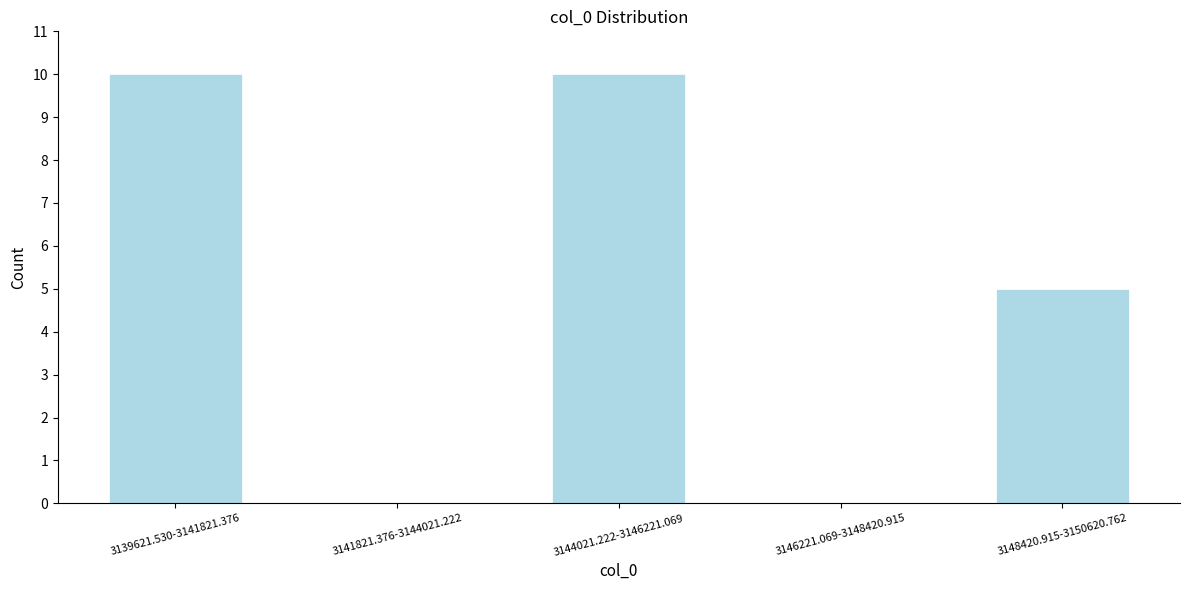

Reading left to right, list all the values displayed in this chart.

3139621.530-3141821.376=10	3141821.376-3144021.222=0	3144021.222-3146221.069=10	3146221.069-3148420.915=0	3148420.915-3150620.762=5